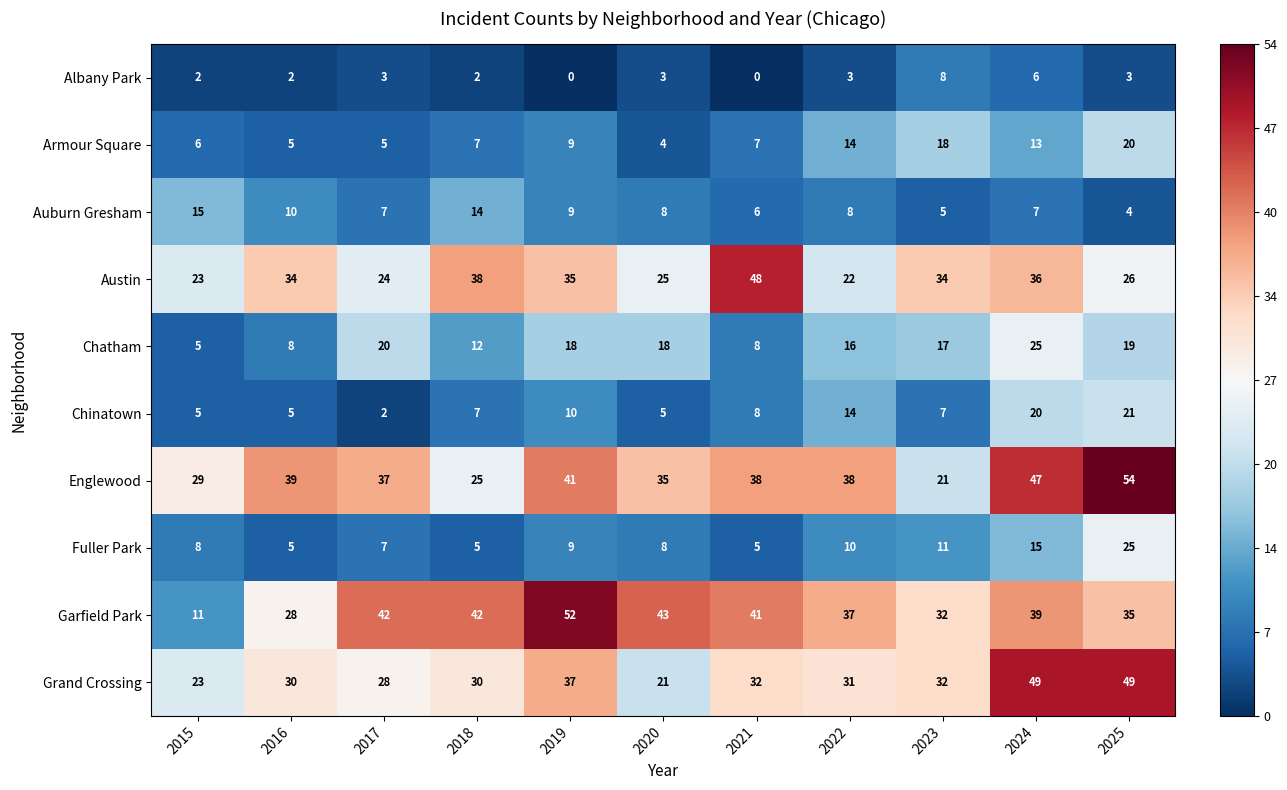

Between 2021 and 2025, which series saw the biggest shift?

Austin